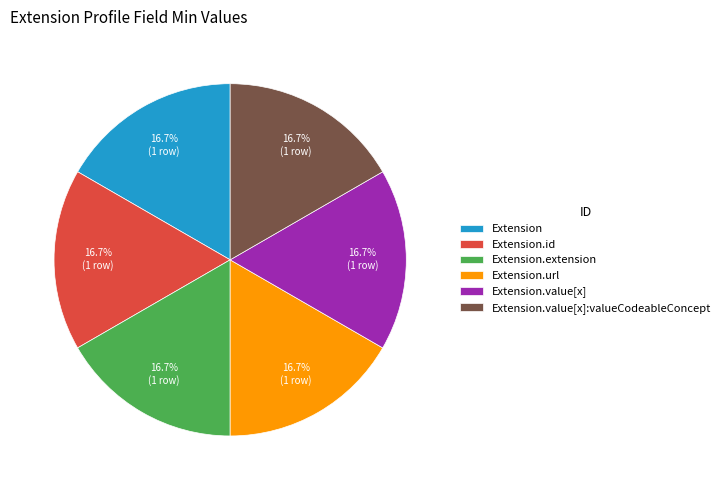

How many segments does this pie chart have?

6